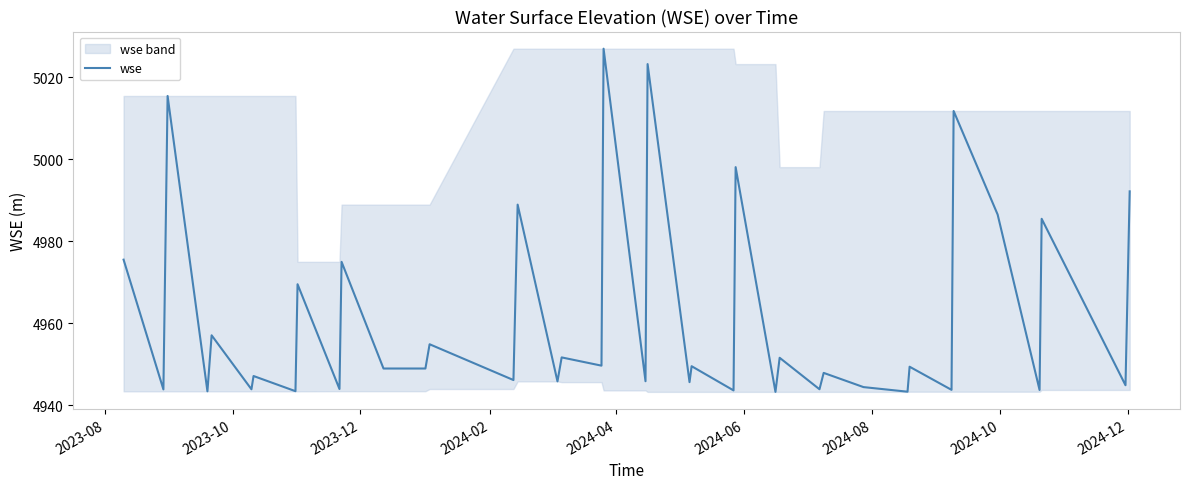

What is the lowest value of the wse series?

4943.2